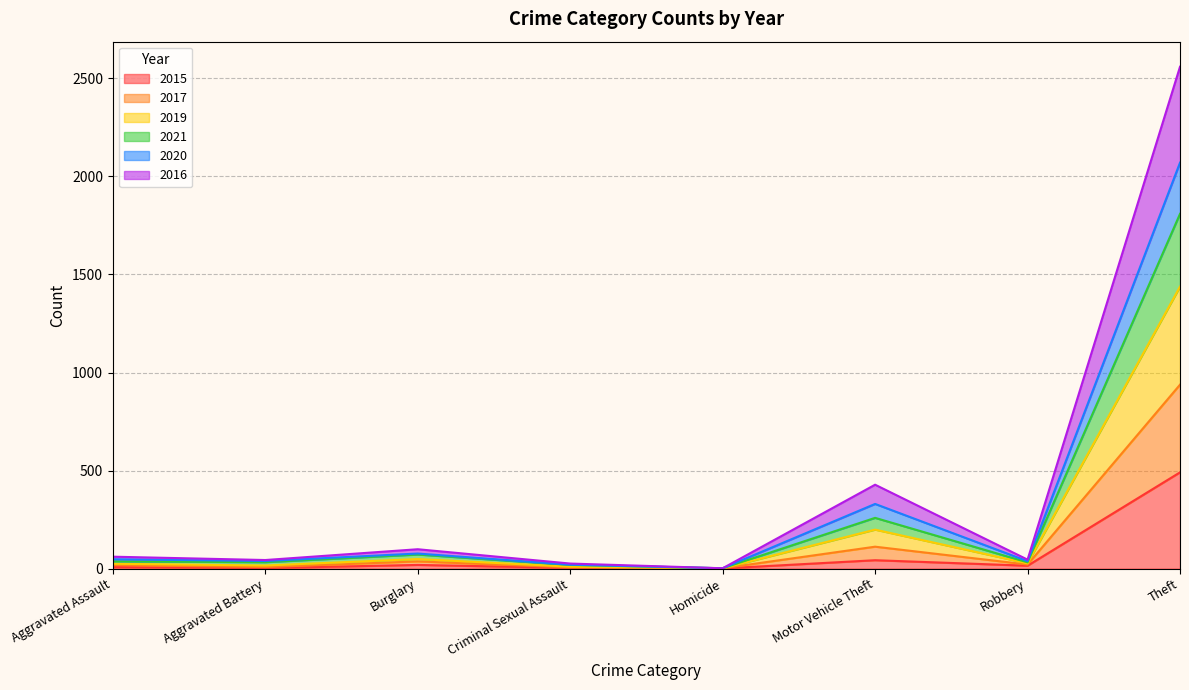

At which category is the sum across all series the highest?

Theft